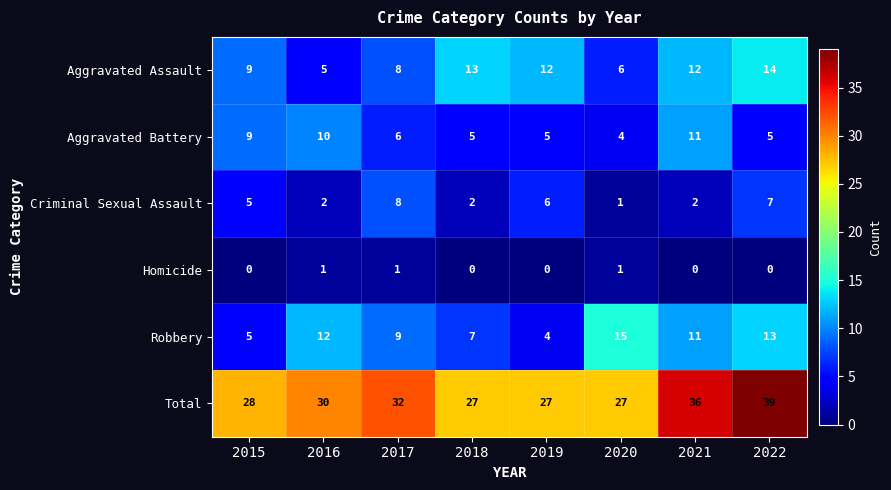

The value of Aggravated Battery at 2021 is 11. True or false?

True